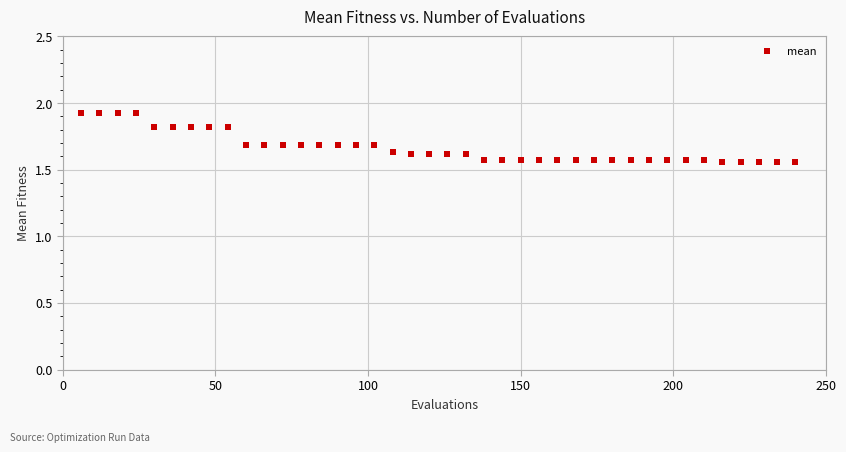

What is the range of Y values (max minus min)?

0.4